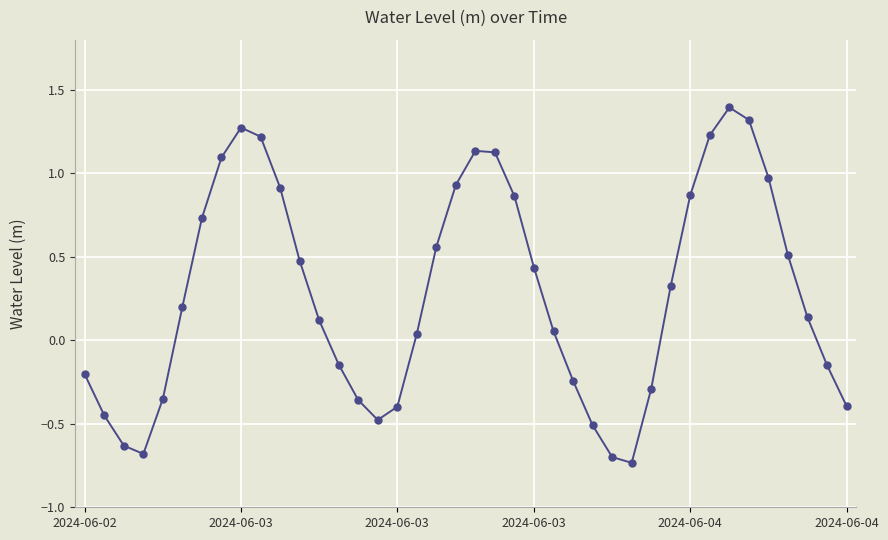

Does the chart display data point markers on the line(s)?

Yes